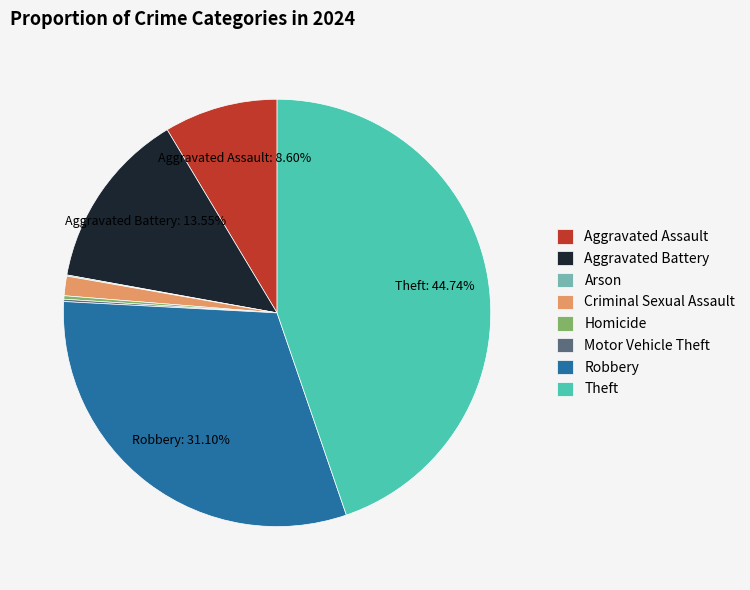

To the nearest percent, what is the difference between the largest and smallest slice percentages?

45%